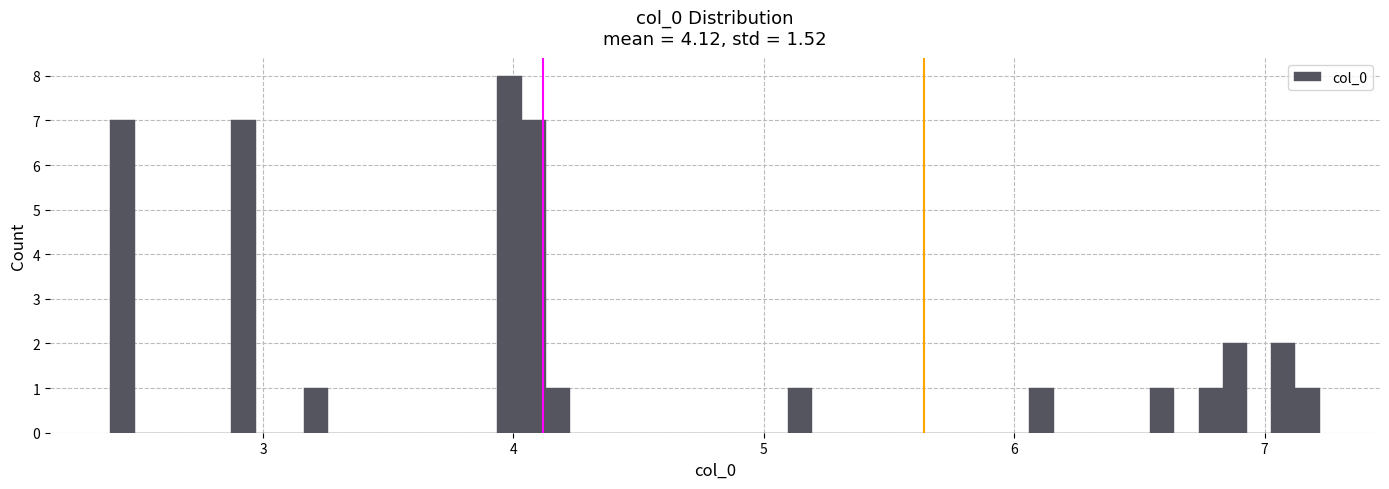

Around what value on the x-axis is the tallest bar? Give the approximate position of its centre, as read against the axis.

4.0